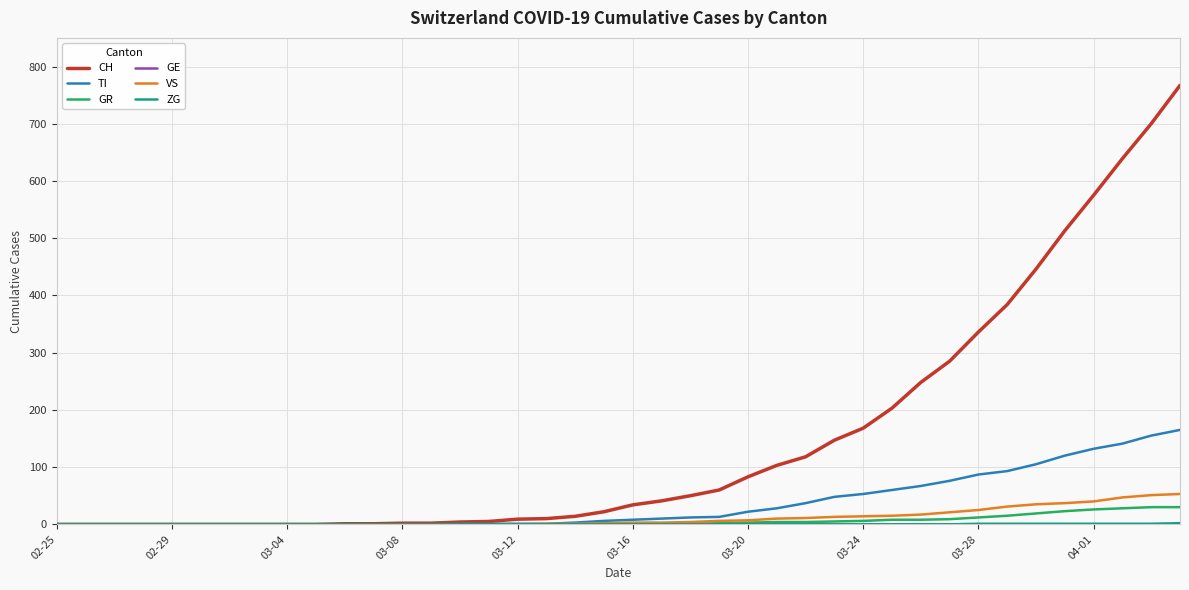

What is the maximum value shown in the chart?

767